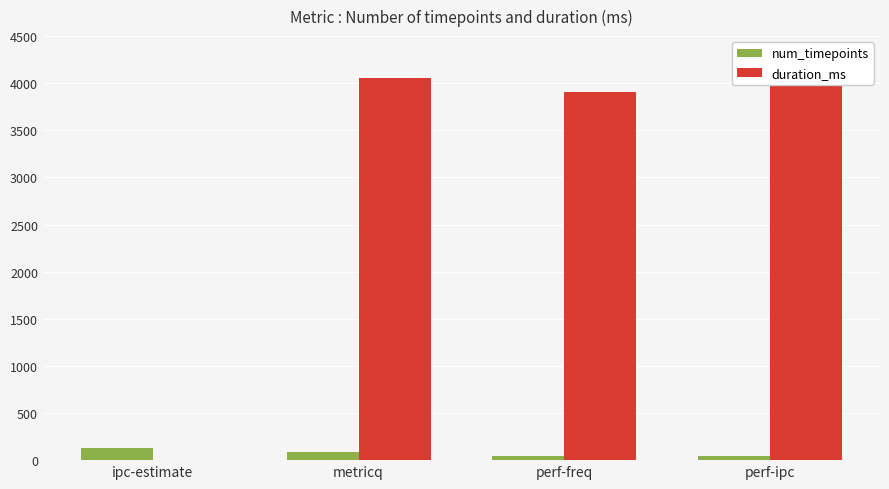

Are the bars grouped side by side (vs. stacked)?

Yes